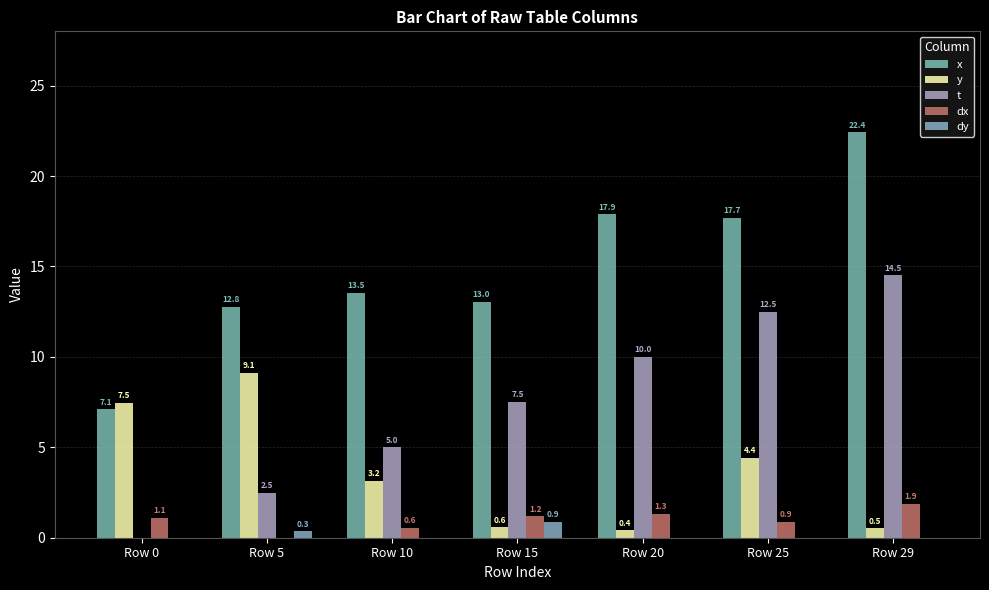

Reading left to right, extract all data points from this chart.

x: 7.1	12.8	13.5	13.0	17.9	17.7	22.4
y: 7.5	9.1	3.2	0.6	0.4	4.4	0.5
t: 0.0	2.5	5.0	7.5	10.0	12.5	14.5
dx: 1.1	0.0	0.6	1.2	1.3	0.9	1.9
dy: 0.0	0.3	0.0	0.9	0.0	0.0	0.0